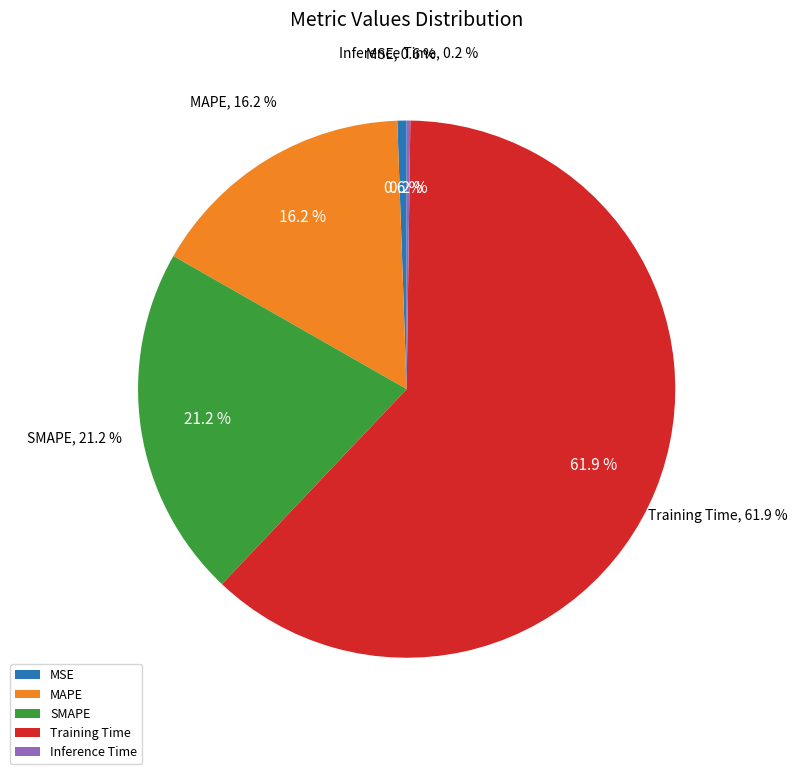

Combined, what portion of the pie is MAPE and Inference Time?

16.4%